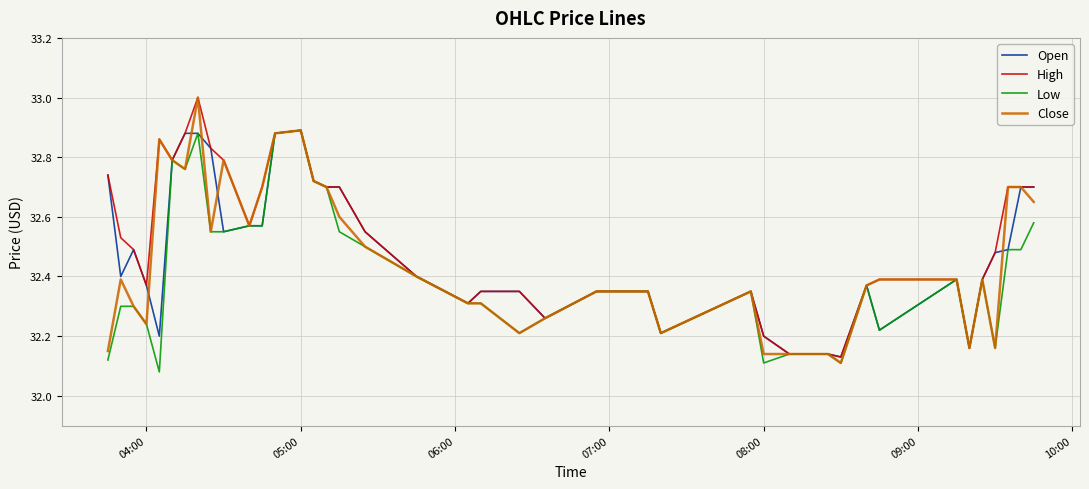

True or false: Close has a value of 32.9 at 05:00.

True